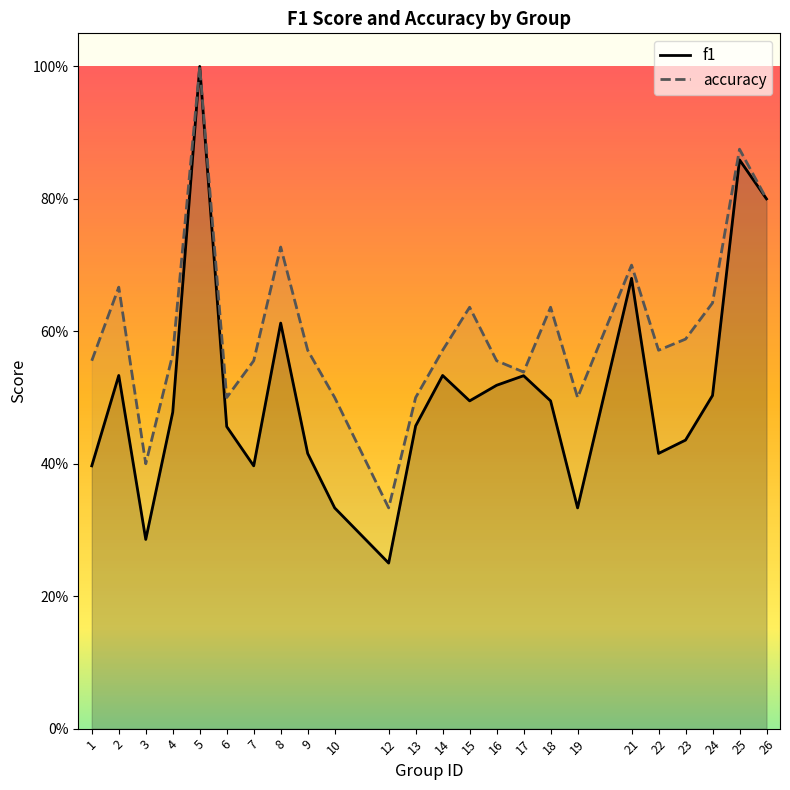

True or false: f1 has a value of 0.7 at 4.

False